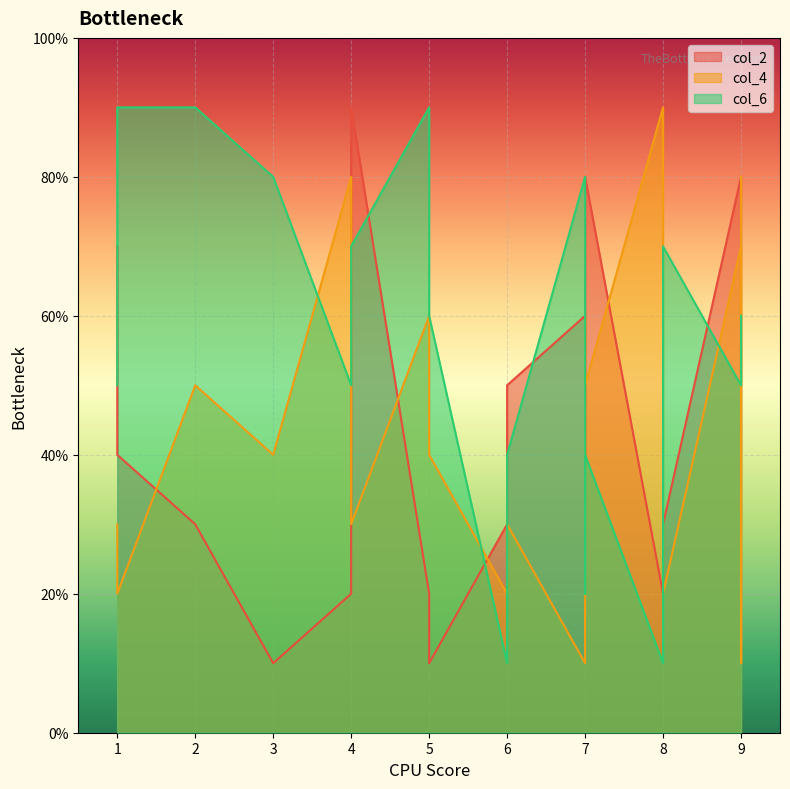

What is the difference between the second highest and minimum values in the col_4 series?

7